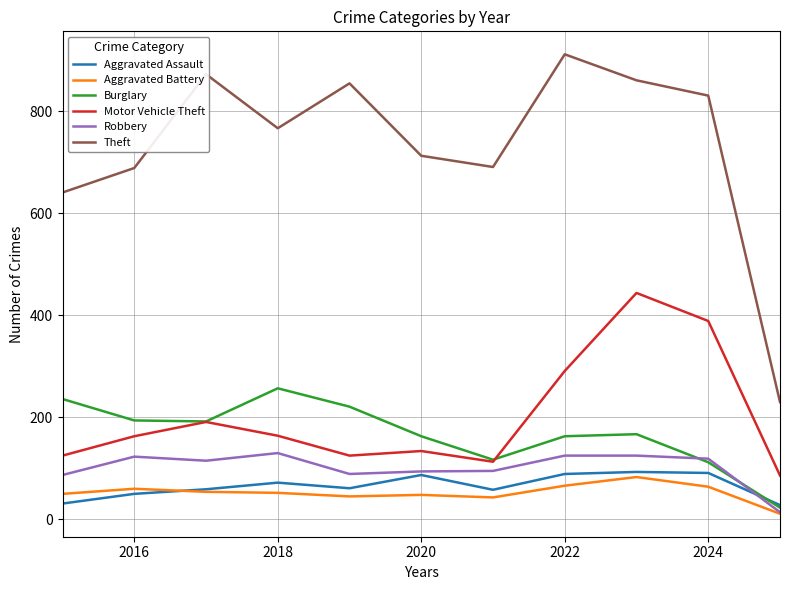

Does the chart have visible grid lines?

Yes